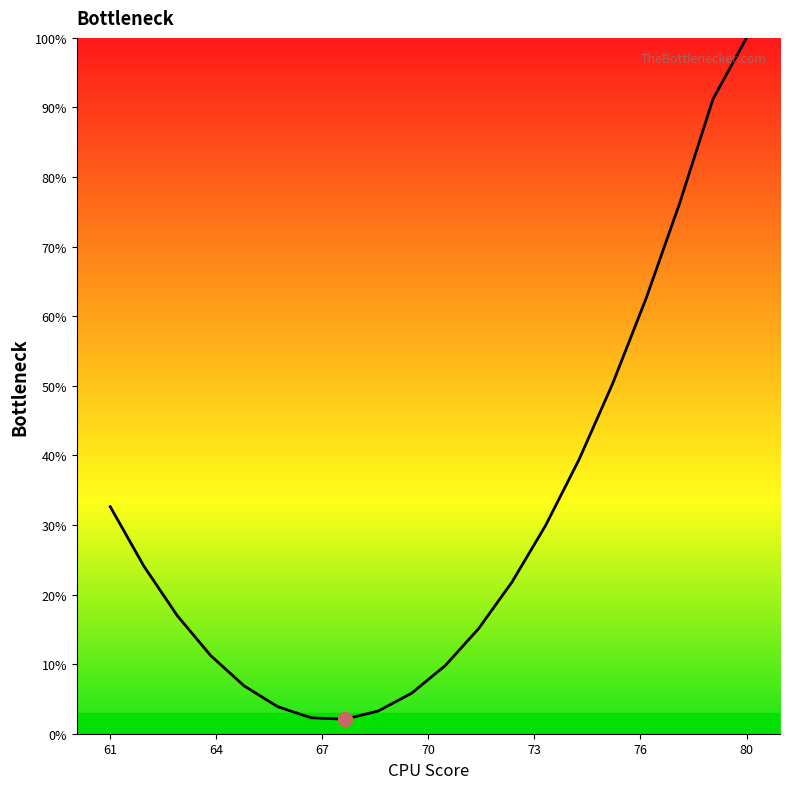

What is the minimum value shown in the chart?

2.1